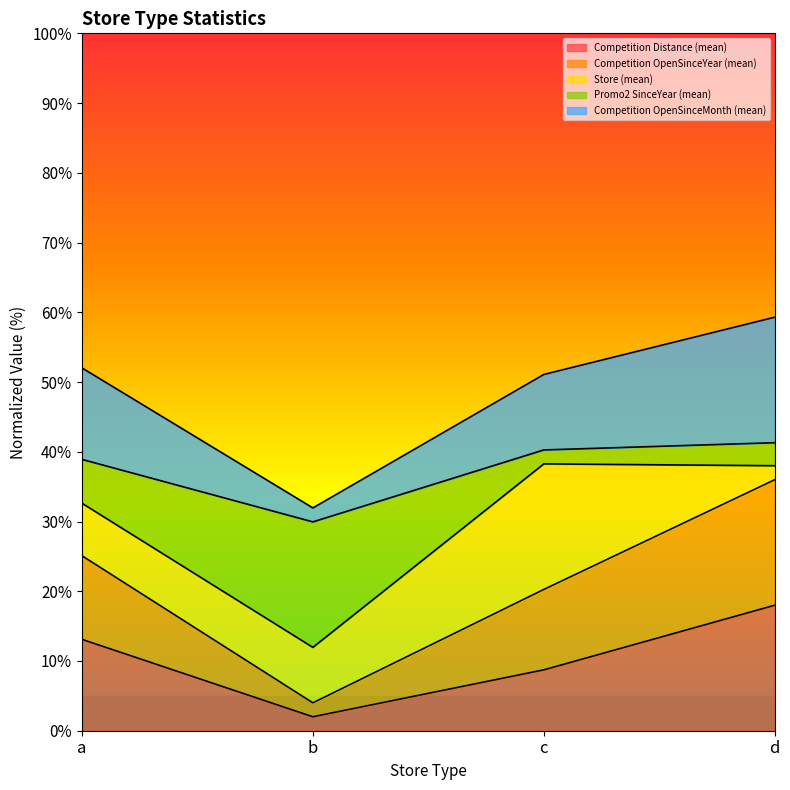

Rank the categories by Competition OpenSinceYear (mean) value from highest to lowest.

d, a, c, b